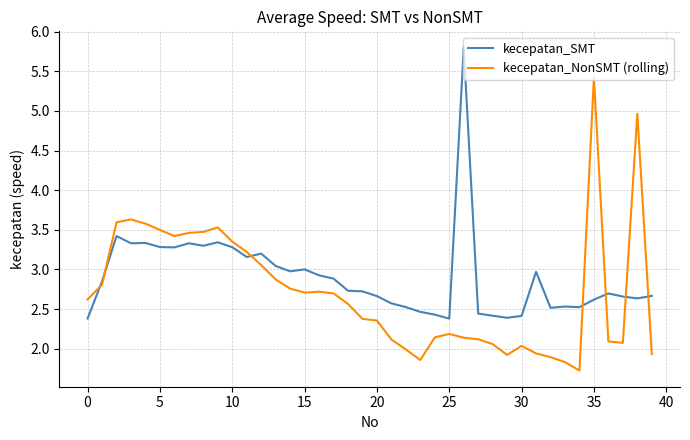

What is the greatest value displayed?

5.8